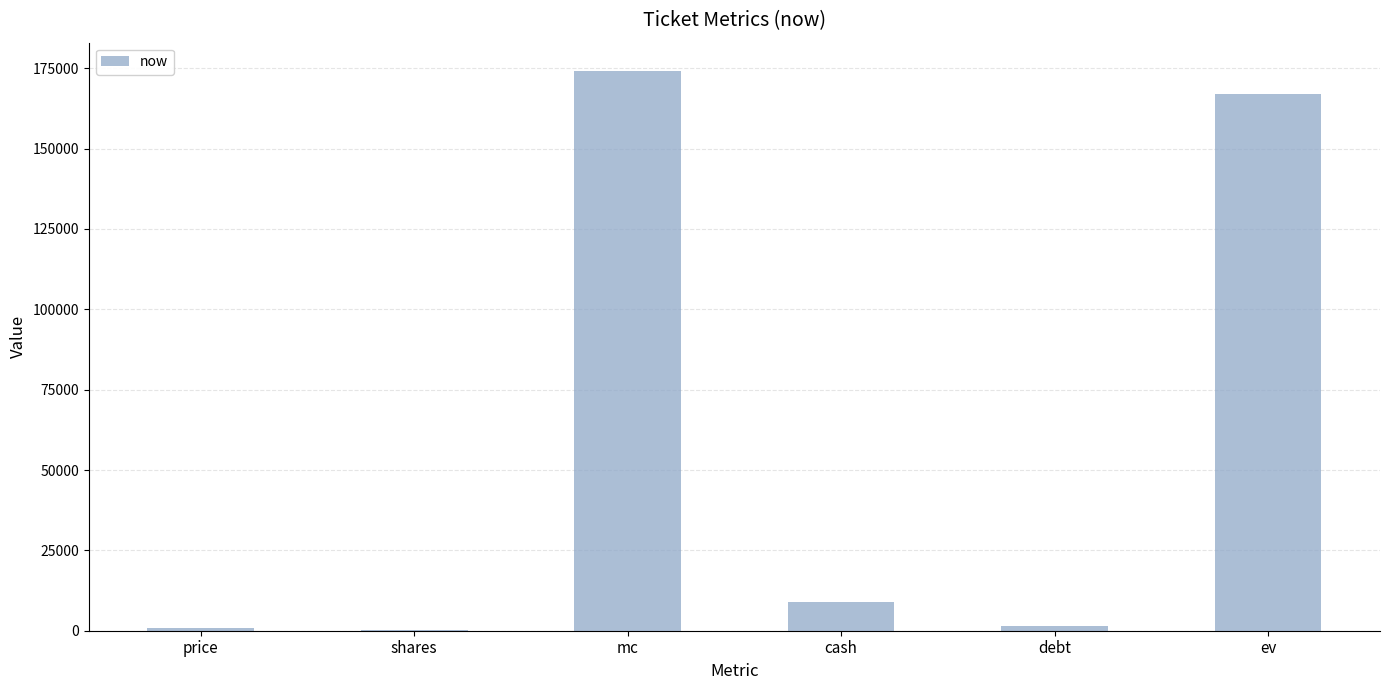

True or false: the data shows 298742 at ev.

False